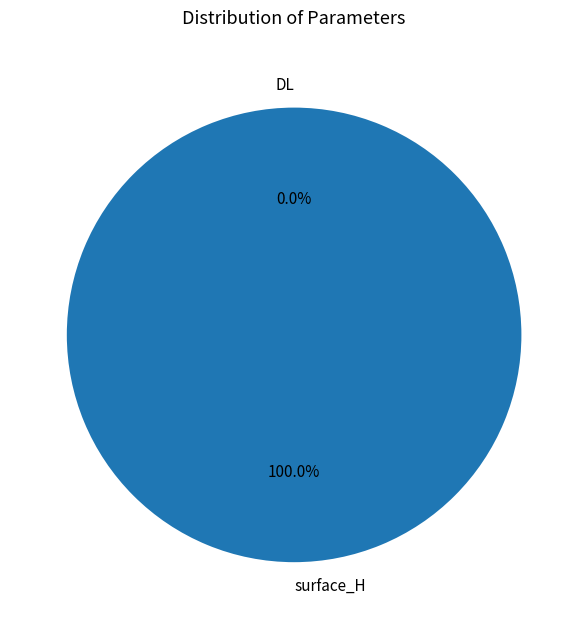

To the nearest percent, what percentage of the pie is surface_H?

100%